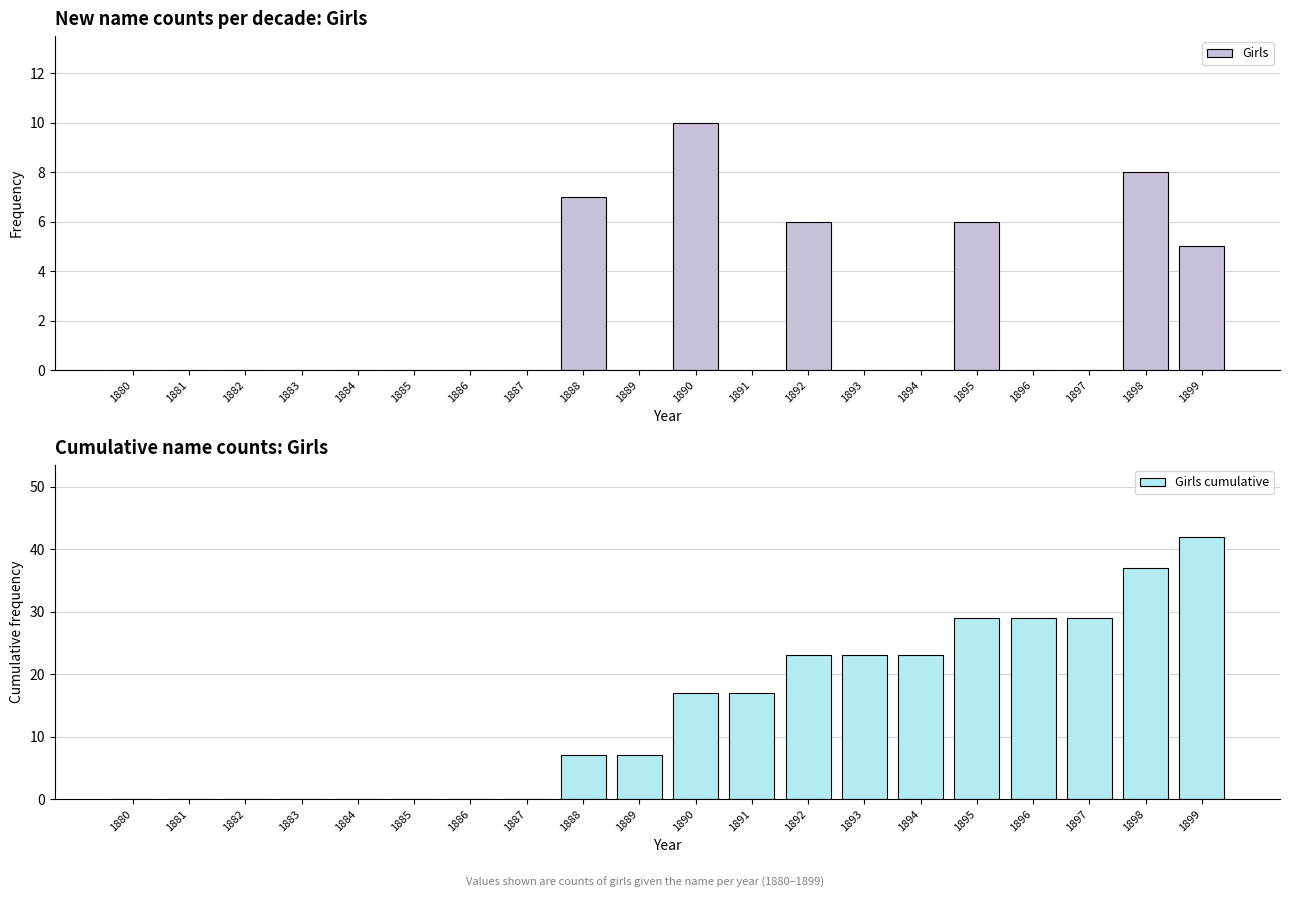

List the labels in order of Girls cumulative value, largest first.

1899, 1898, 1895, 1896, 1897, 1892, 1893, 1894, 1890, 1891, 1888, 1889, 1880, 1881, 1882, 1883, 1884, 1885, 1886, 1887